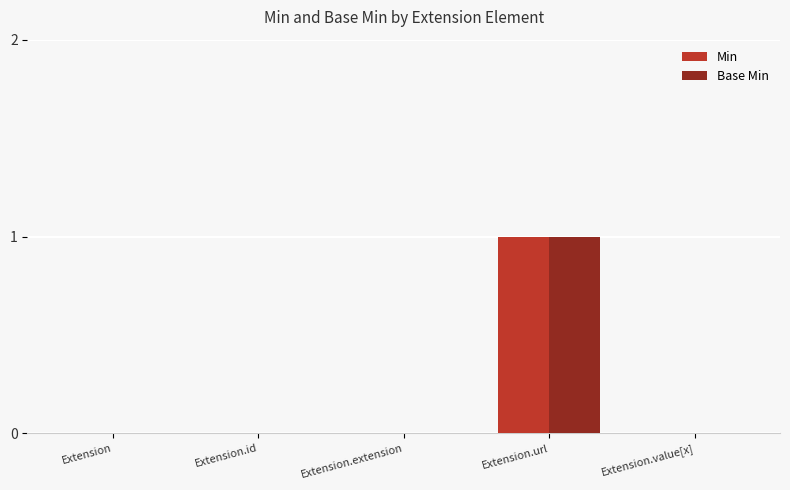

True or false: Base Min has a value of 0 at Extension.url.

False